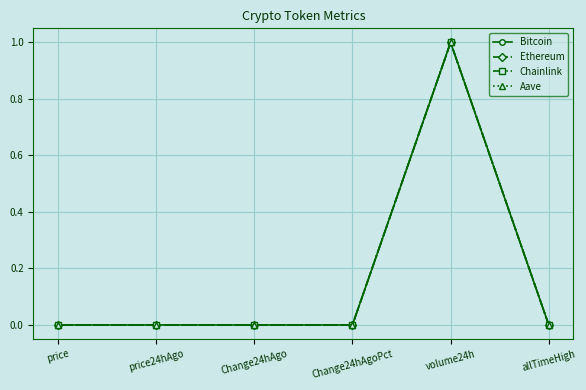

Is this an area chart (filled region under the line)?

No